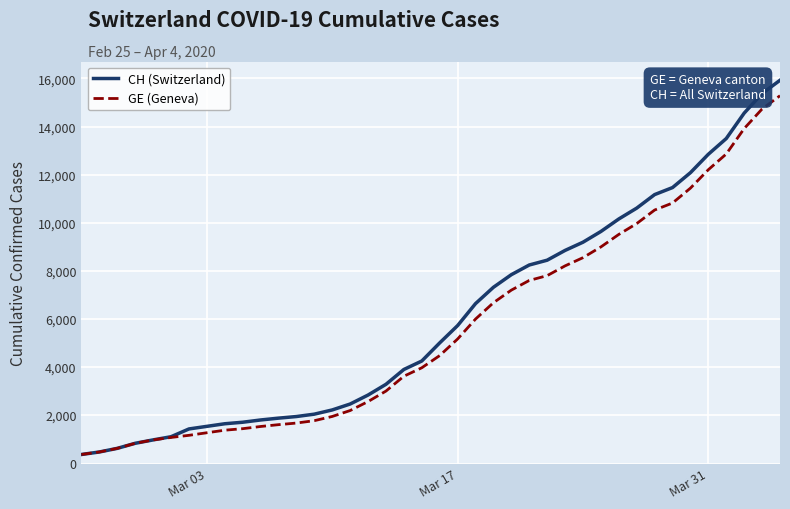

What is the minimum value for CH (Switzerland)?

375